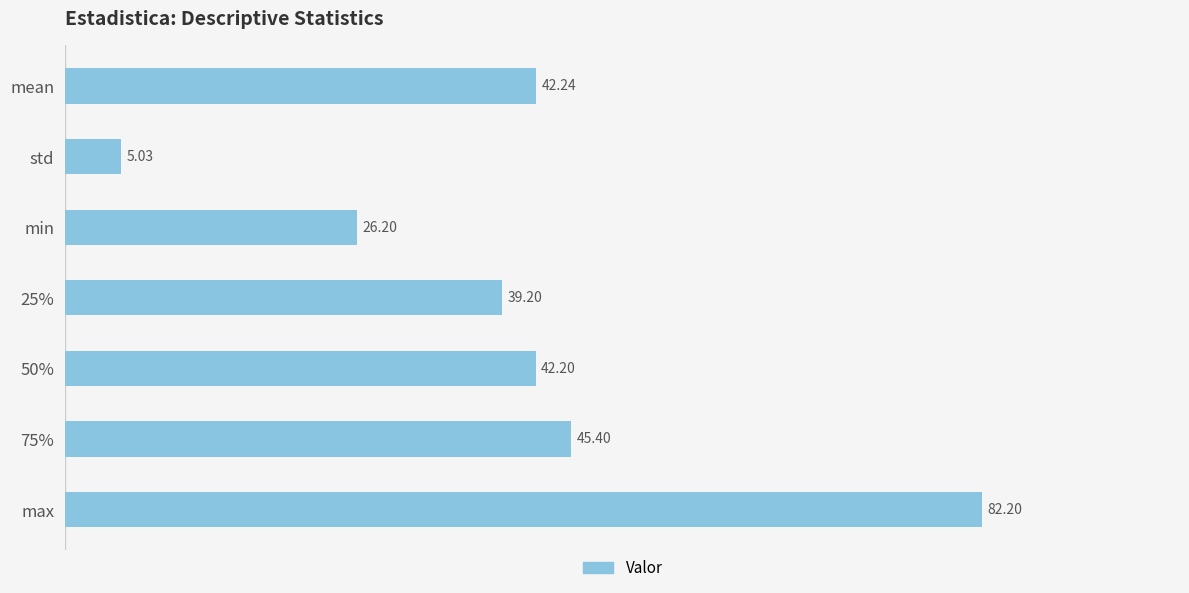

What is the label of the 2nd bar from the top?

std